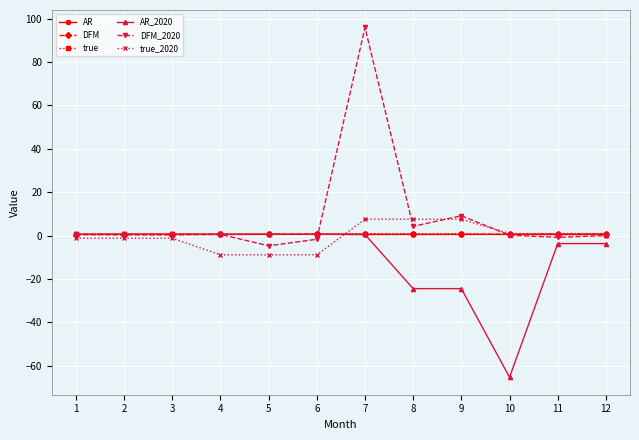

What is the sum of the AR_2020 values at 7 and 8?

-23.9